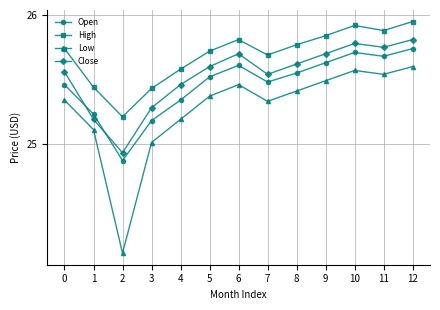

True or false: High and Low cross at least once.

False